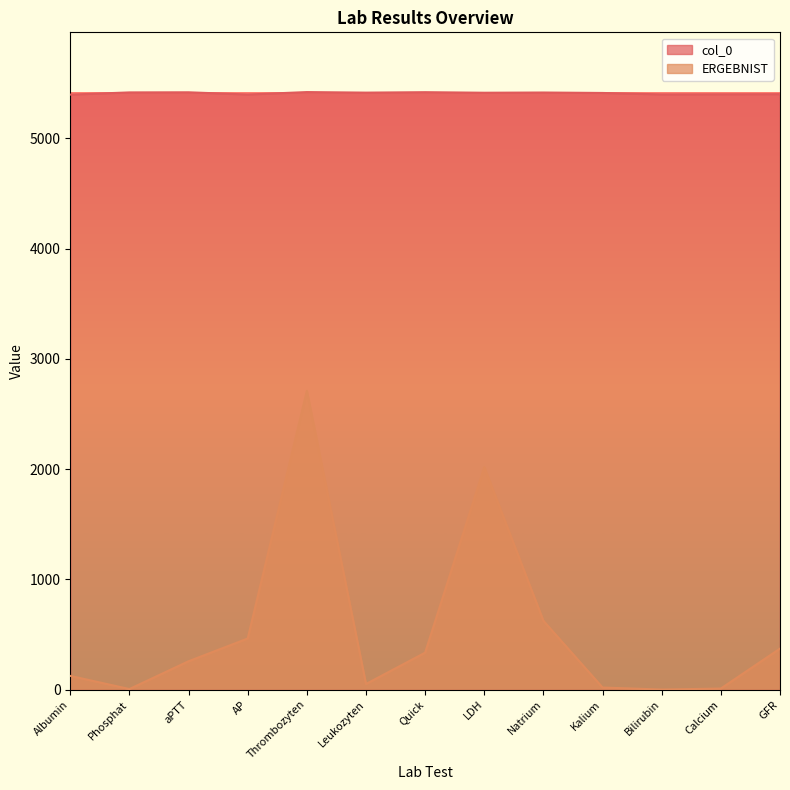

At which category is the sum across all series the highest?

Thrombozyten